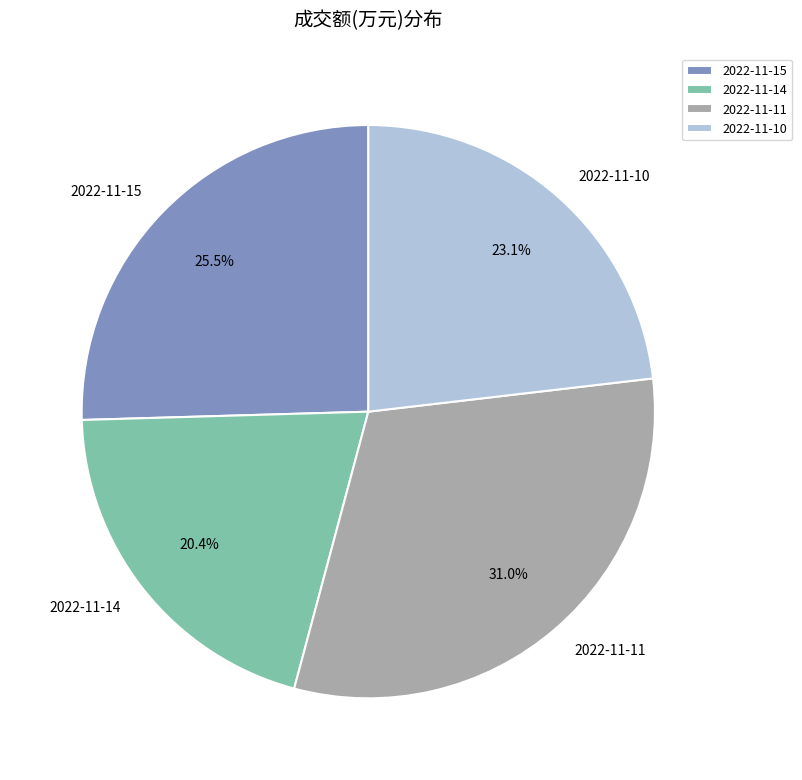

Is it true that 2022-11-14 is 20% of the pie?

True